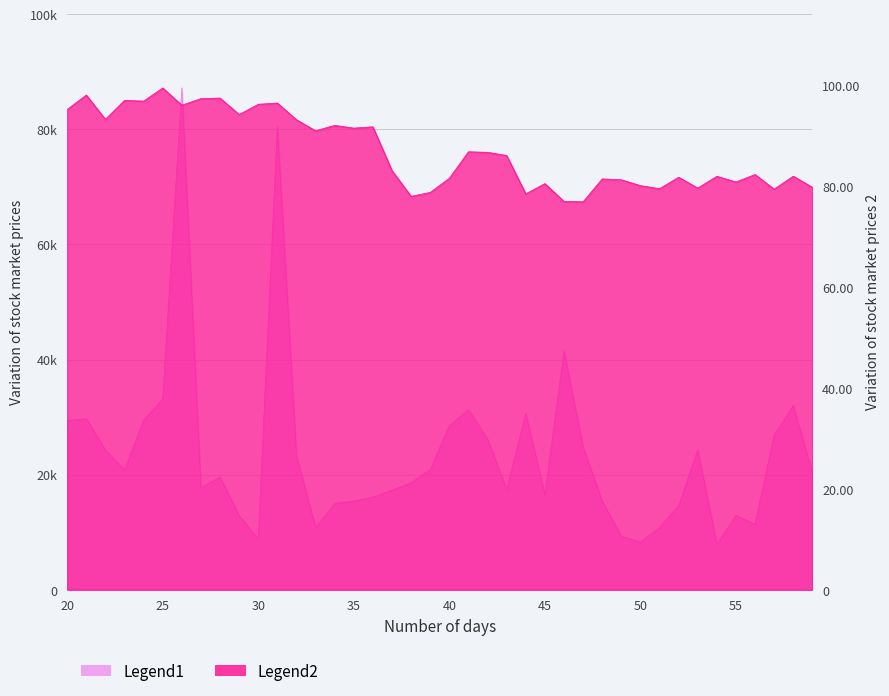

True or false: Legend1 and Legend2 intersect in this chart.

False